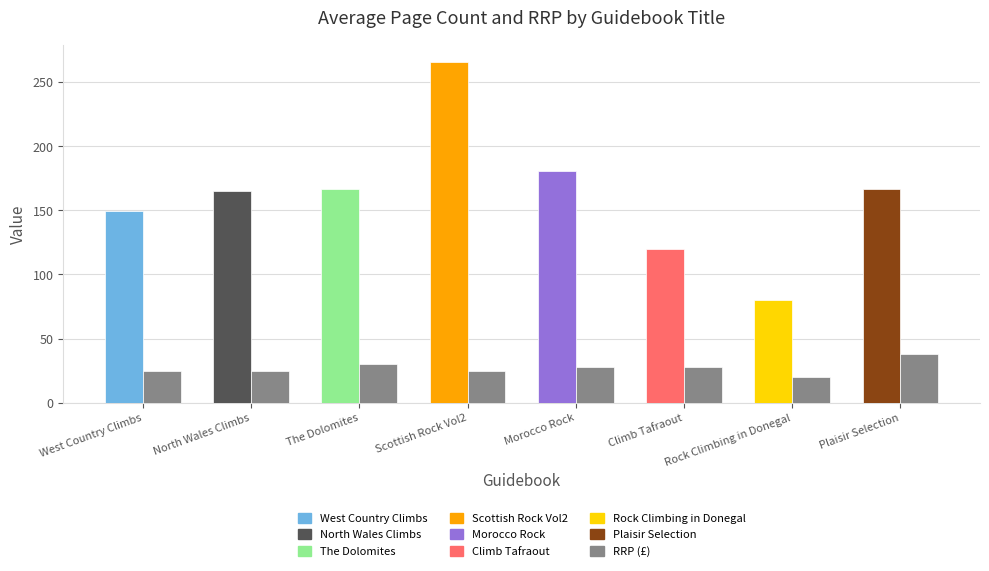

How many distinct data groups are displayed?

2